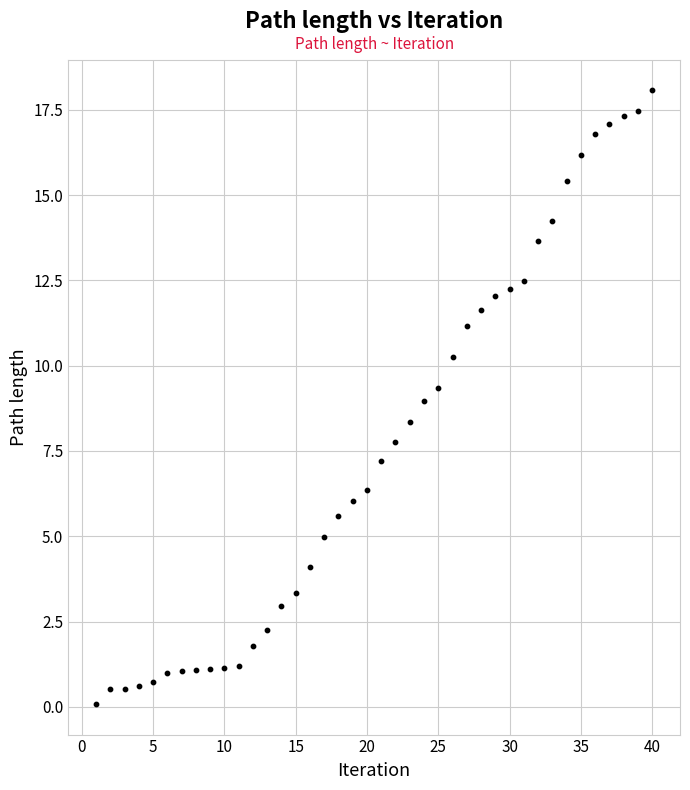

What is the range of Y values (max minus min)?

18.0